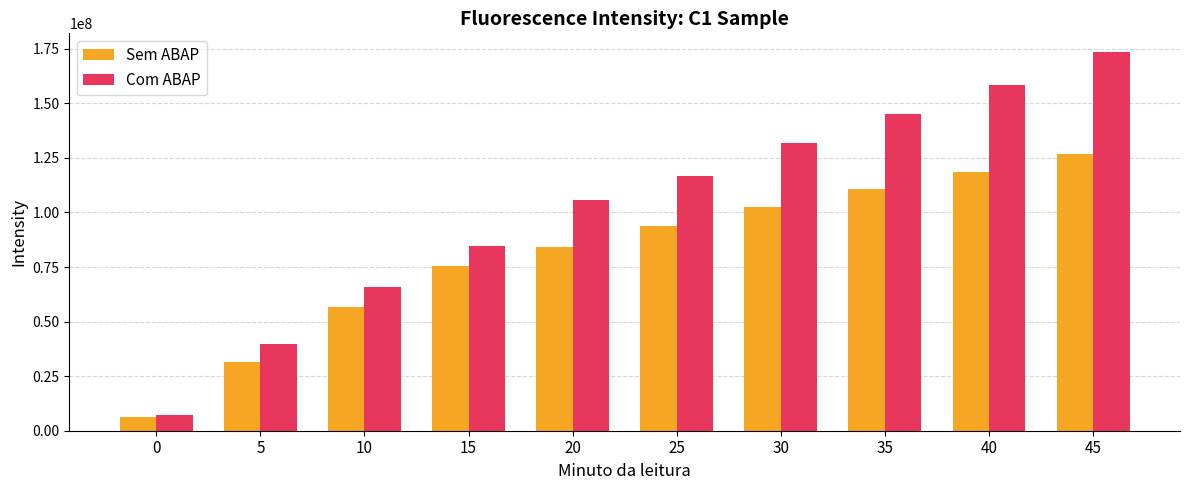

The value of Sem ABAP at 45 is 126761498.5. True or false?

True